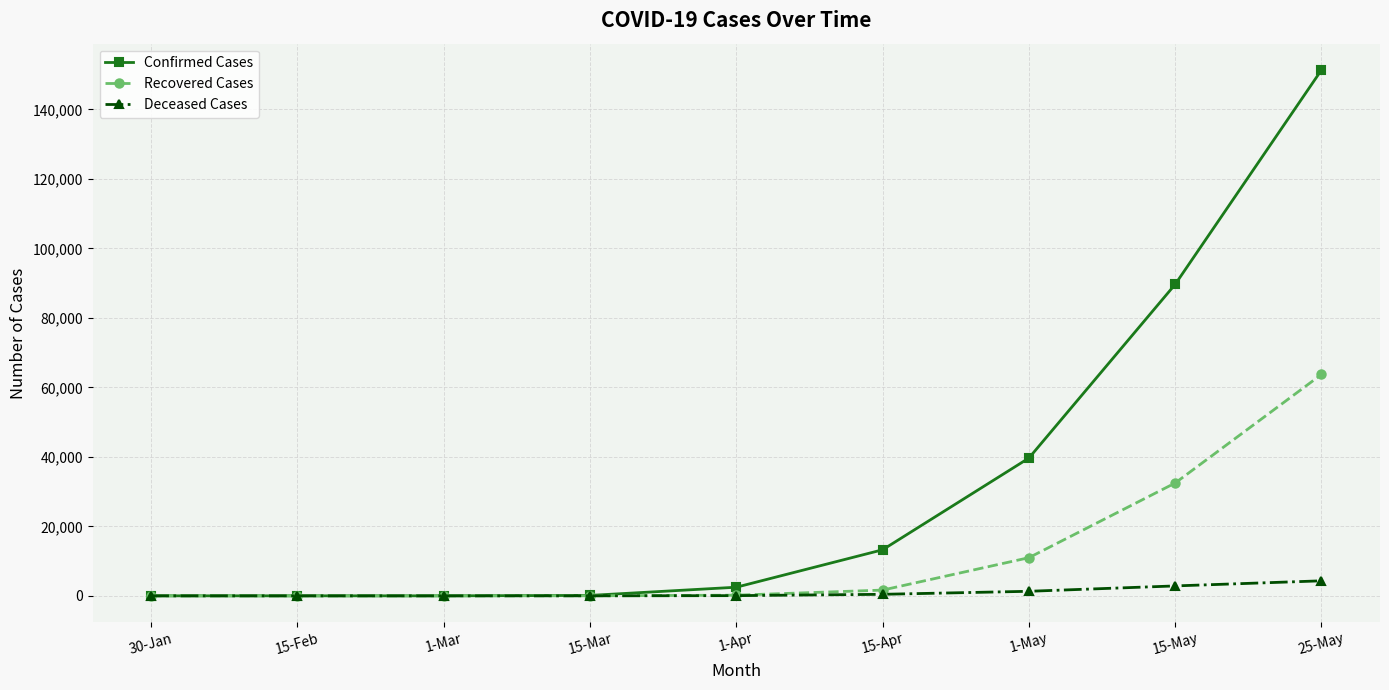

What is the average value of the Recovered Cases series?

12116